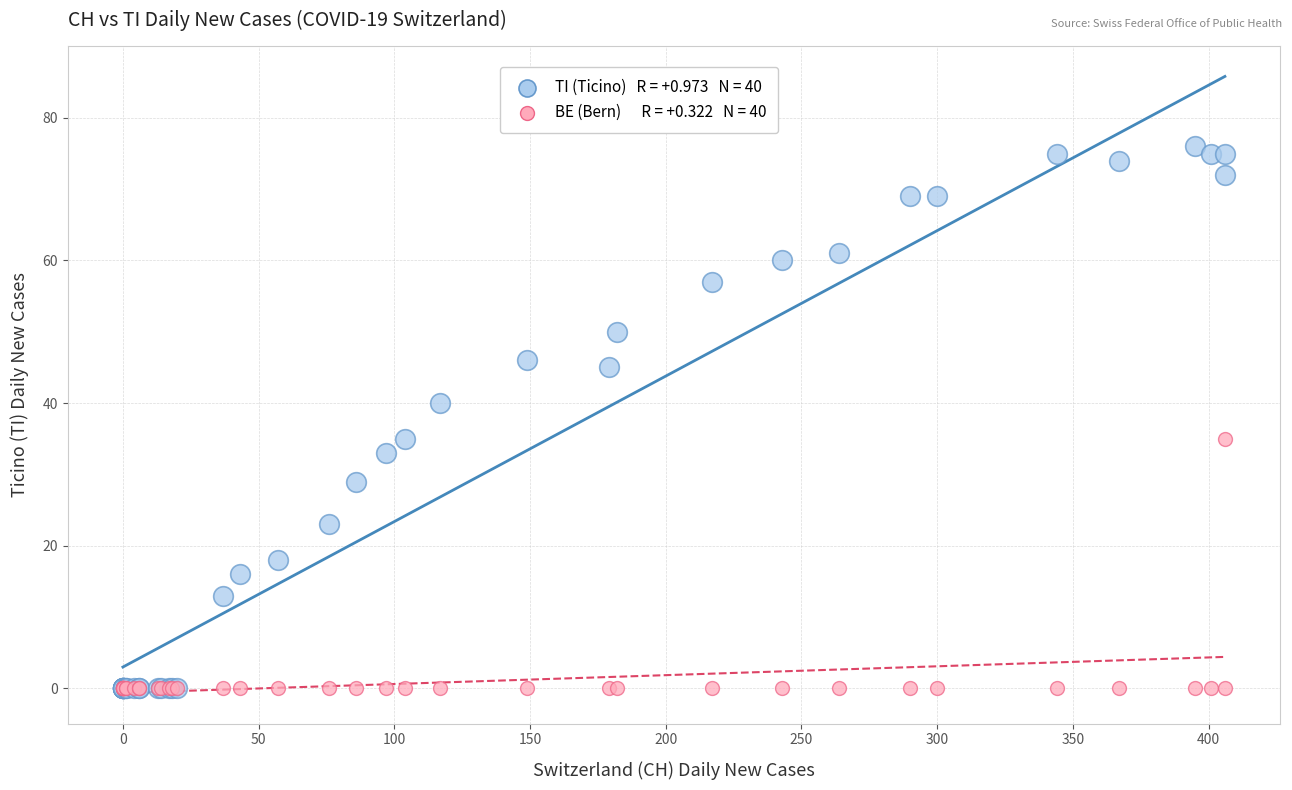

Across all series, what Y value is closest to 38?

40